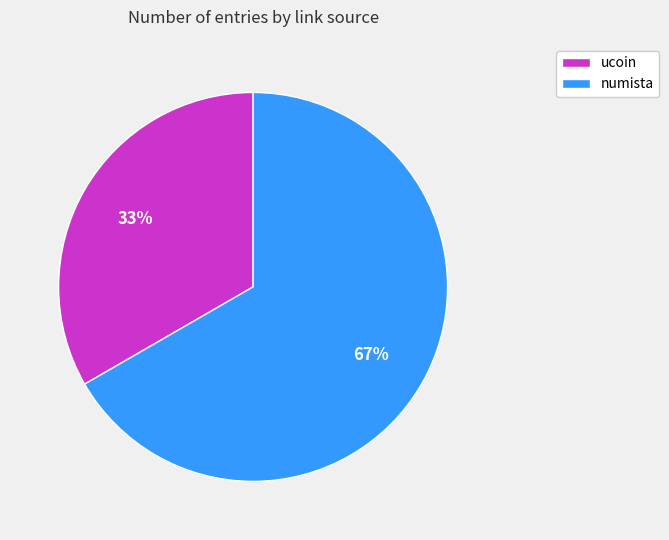

How many slices are in this pie chart?

2